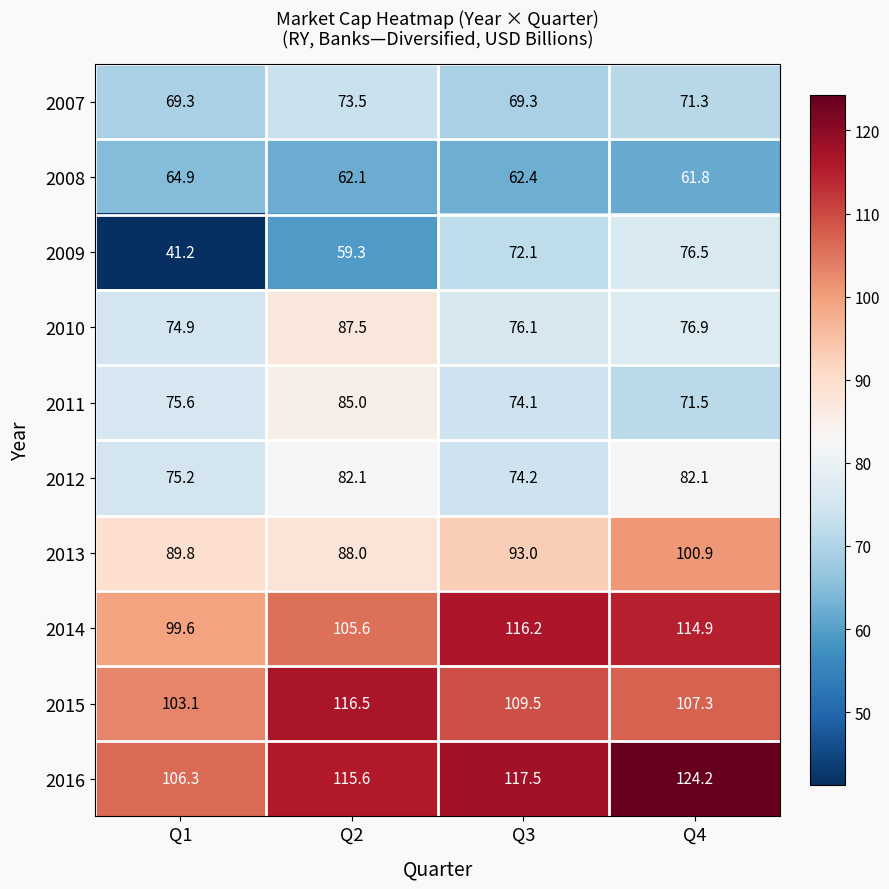

List the series in order of their peak value, lowest first.

2008, 2007, 2009, 2012, 2011, 2010, 2013, 2014, 2015, 2016